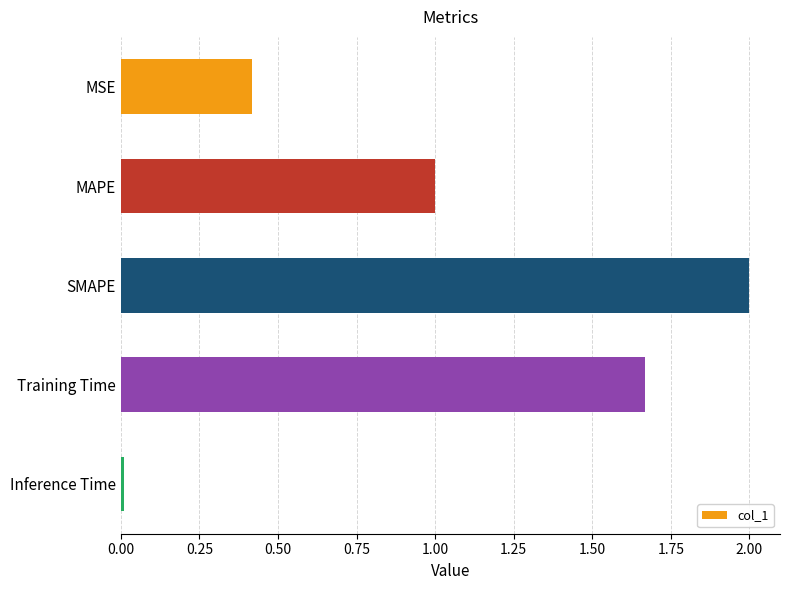

Rank the categories by value from highest to lowest.

SMAPE, Training Time, MAPE, MSE, Inference Time